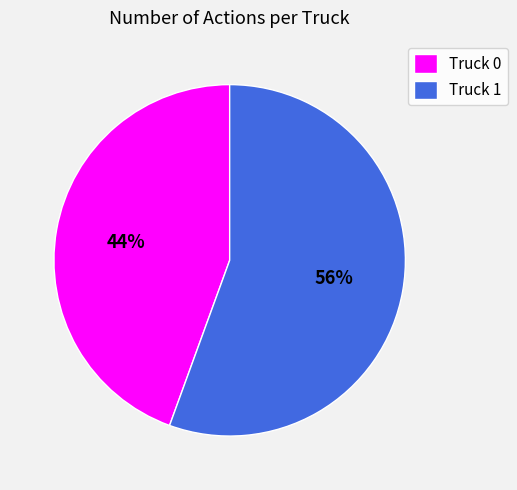

How many segments does this pie chart have?

2